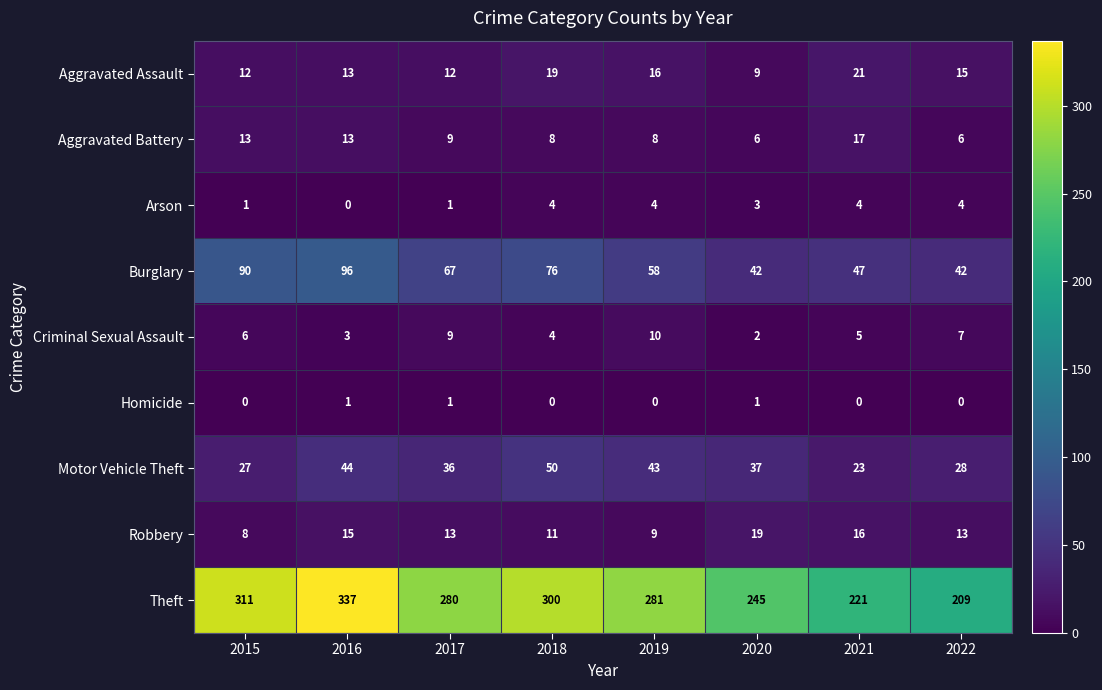

Count the Homicide values in the range 0 to 1.

8